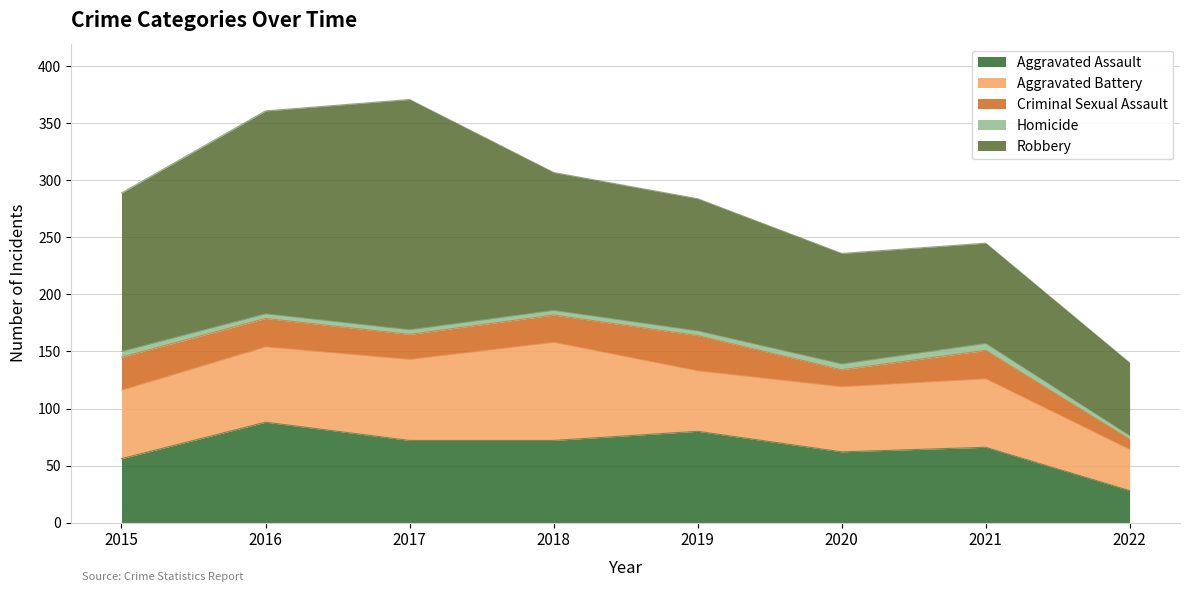

At which label does Aggravated Battery reach its minimum?

2022